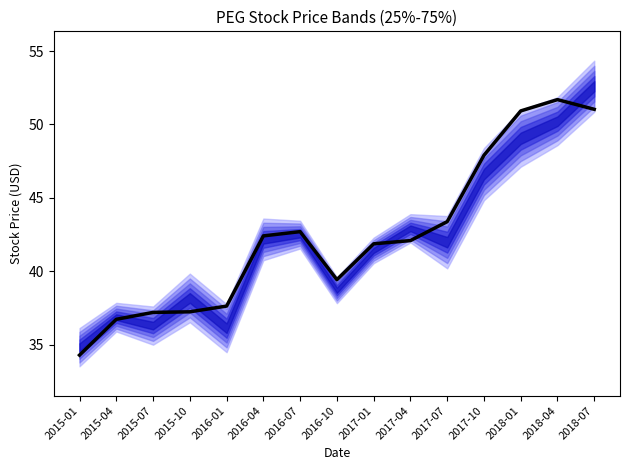

Rank the categories by value from lowest to highest.

2015-01, 2015-04, 2015-07, 2015-10, 2016-01, 2016-10, 2017-01, 2017-04, 2016-04, 2016-07, 2017-07, 2017-10, 2018-01, 2018-07, 2018-04